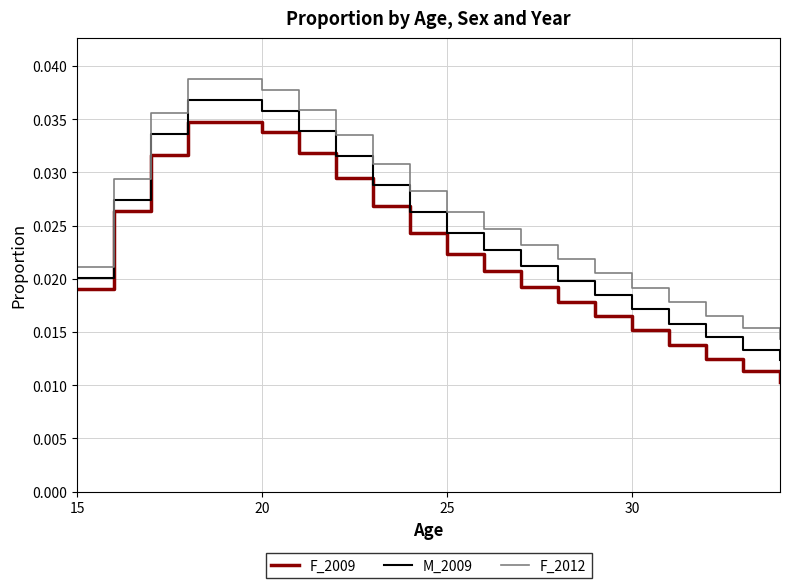

Does the chart have visible grid lines?

Yes